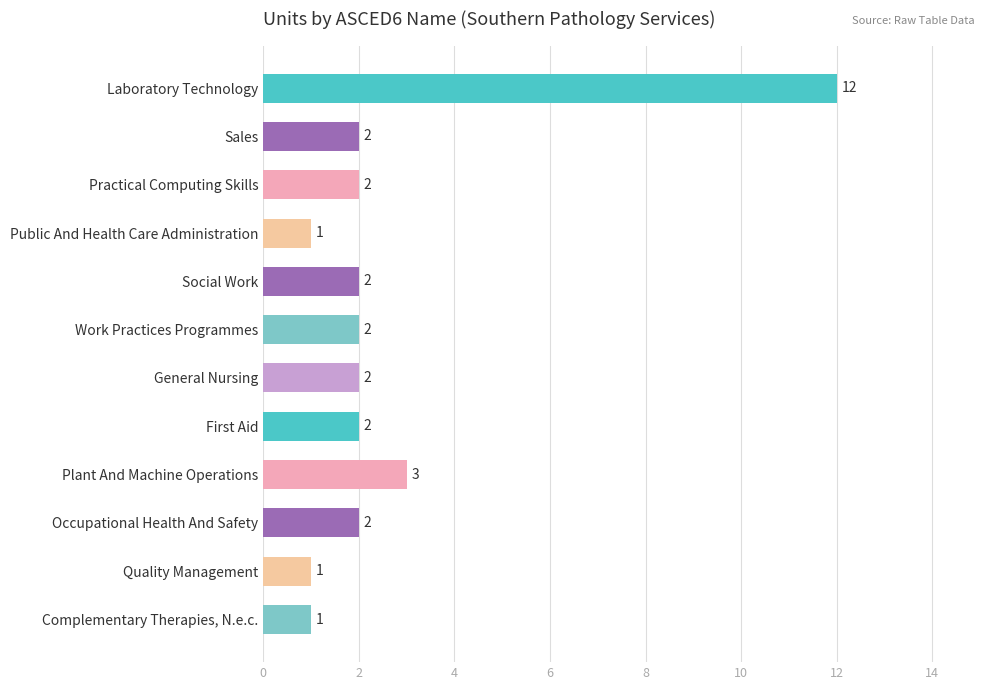

What is the sum of all values?

32